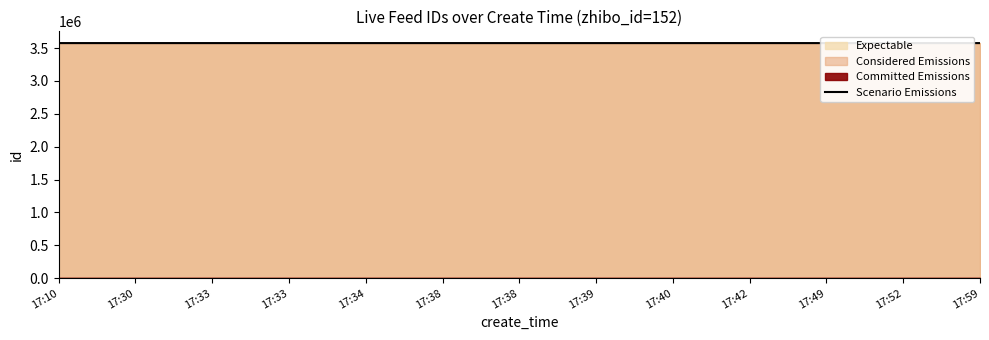

The chart shows a value of 3574910 at 17:40. True or false?

True